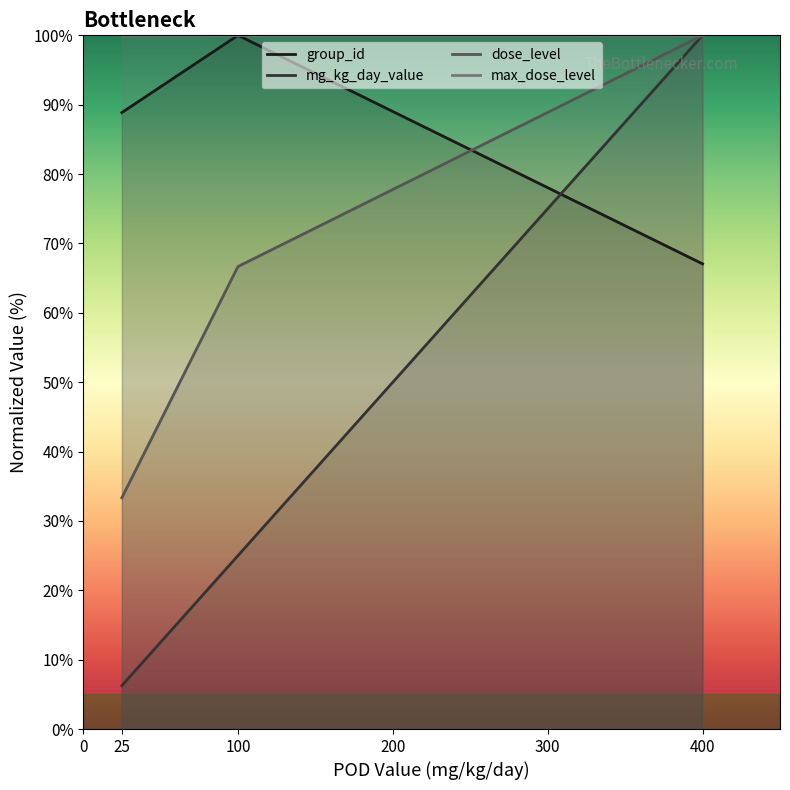

What value does the group_id series have at 100?

100.0